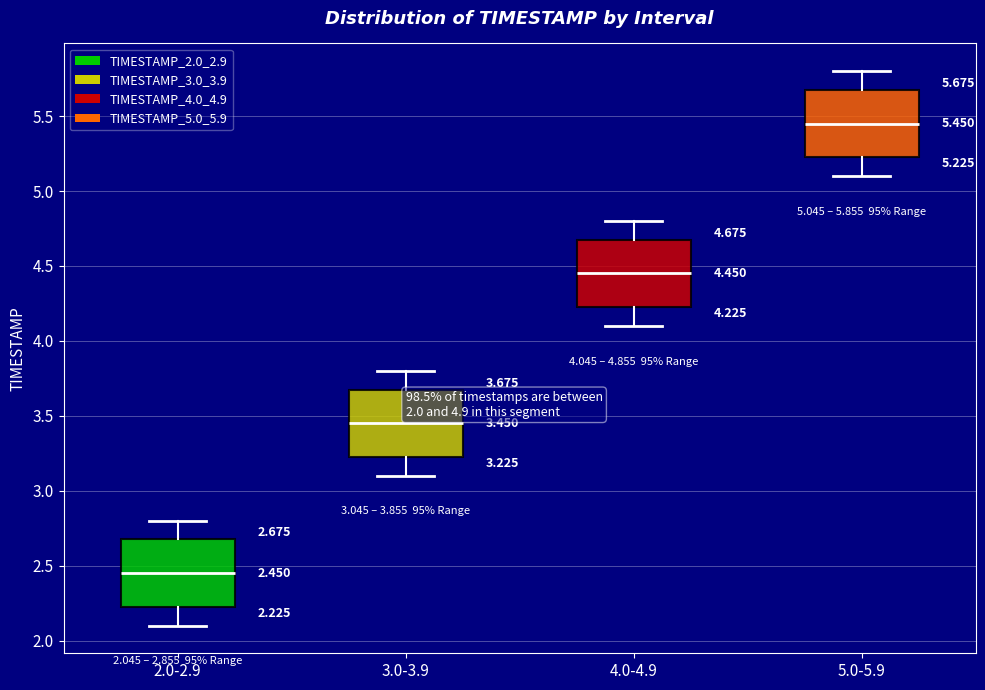

Which box has the lowest median line?

2.0-2.9